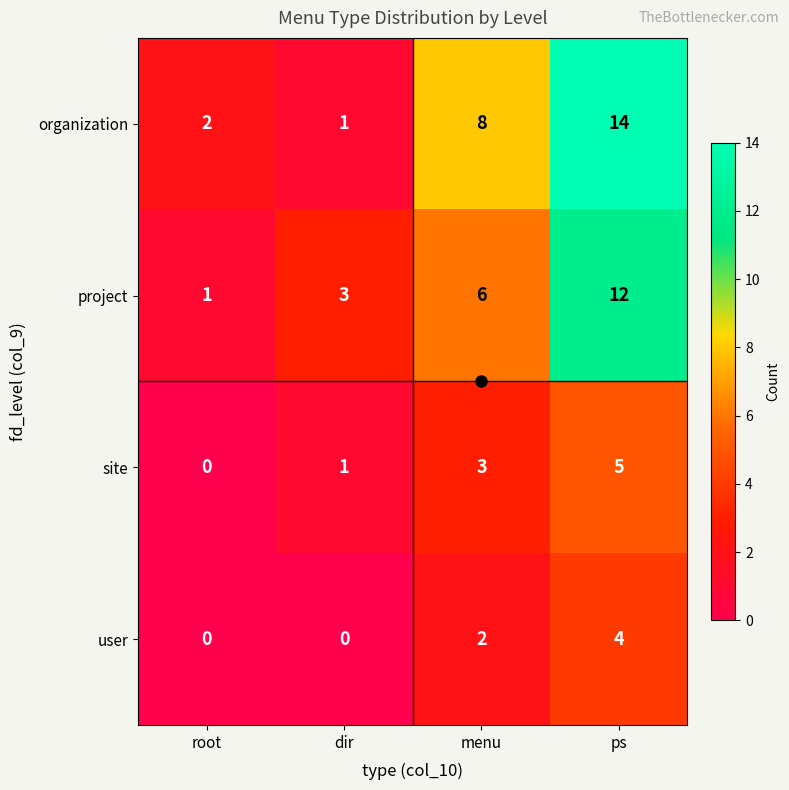

Rank the series by their maximum value, from highest to lowest.

organization, project, site, user